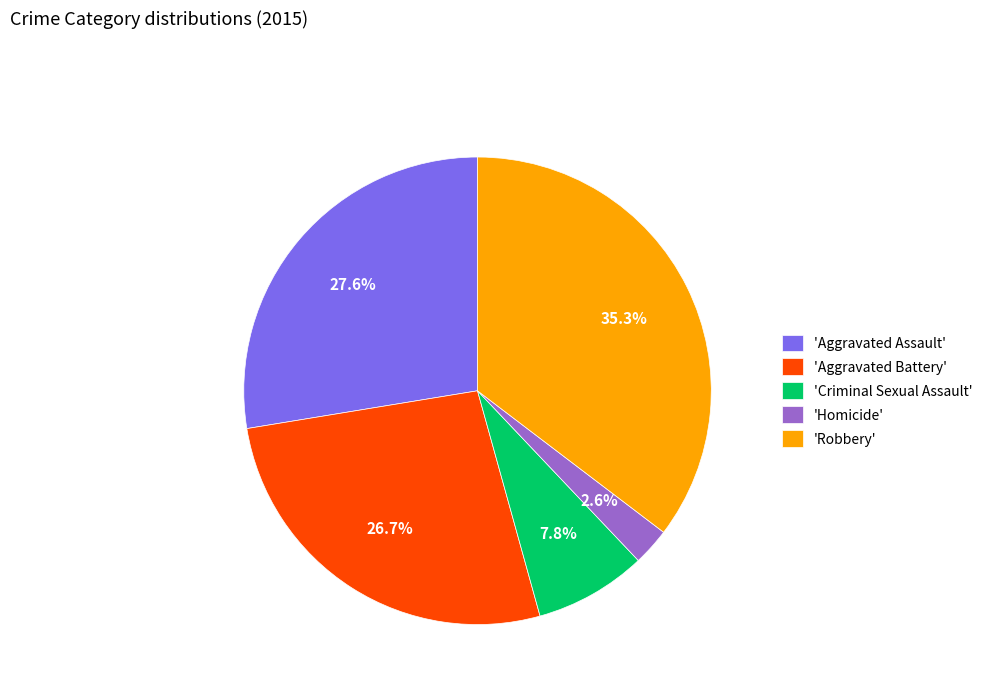

Which category has the biggest portion of the pie?

'Robbery'